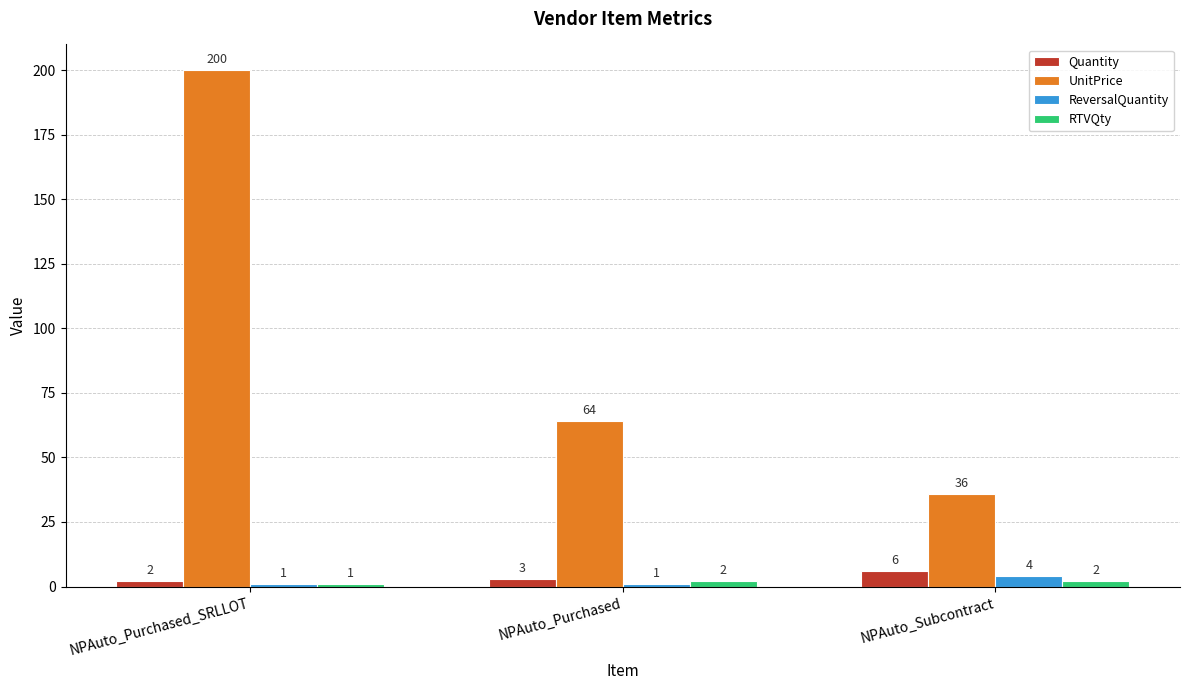

What is the difference between the Quantity values at NPAuto_Subcontract and NPAuto_Purchased_SRLLOT?

4